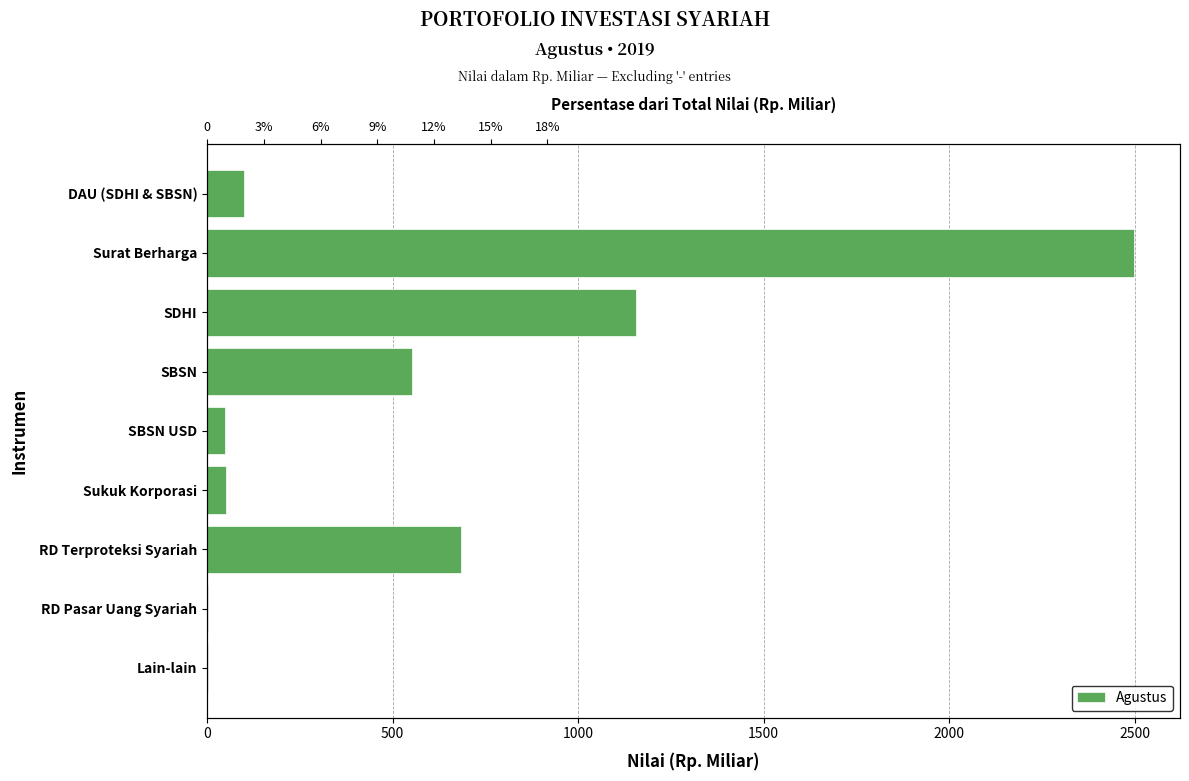

The value at DAU (SDHI & SBSN) is 99.7. True or false?

True